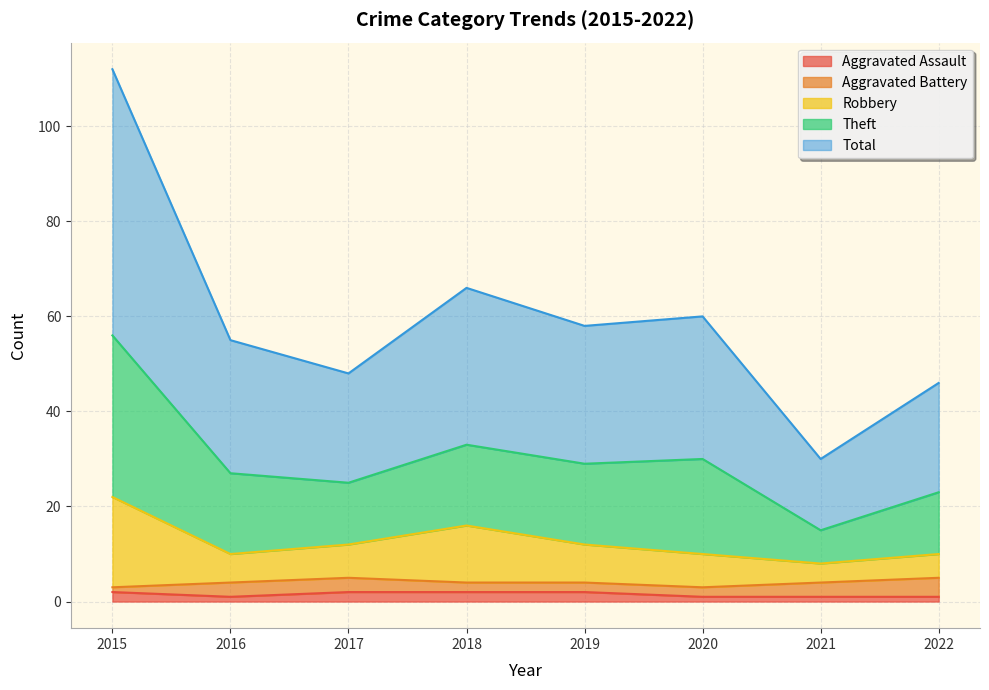

Which label corresponds to the smallest value in the chart?

2016